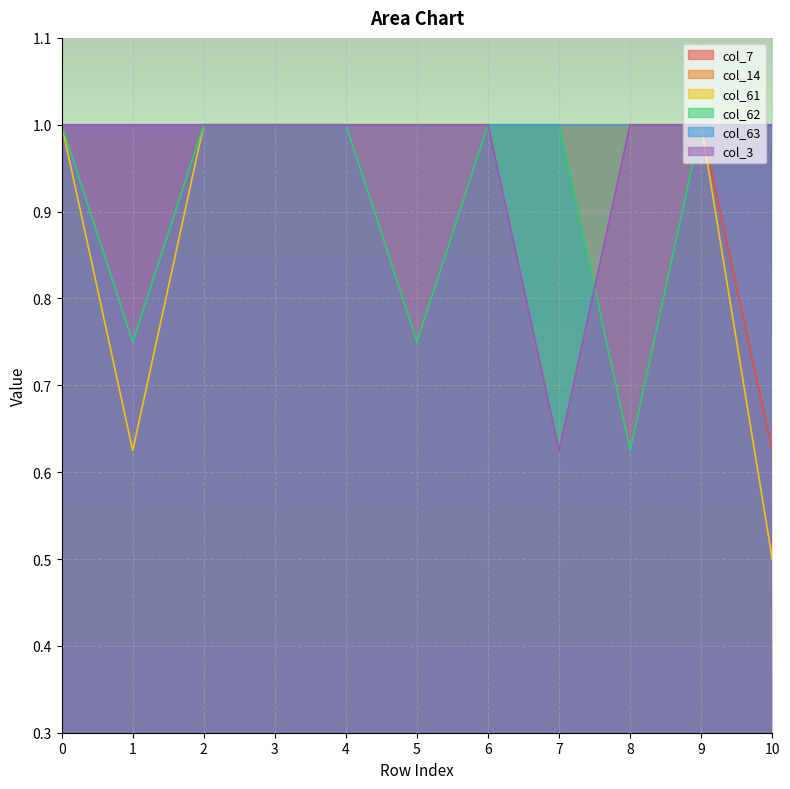

How many values in the col_7 series are below 1?

1